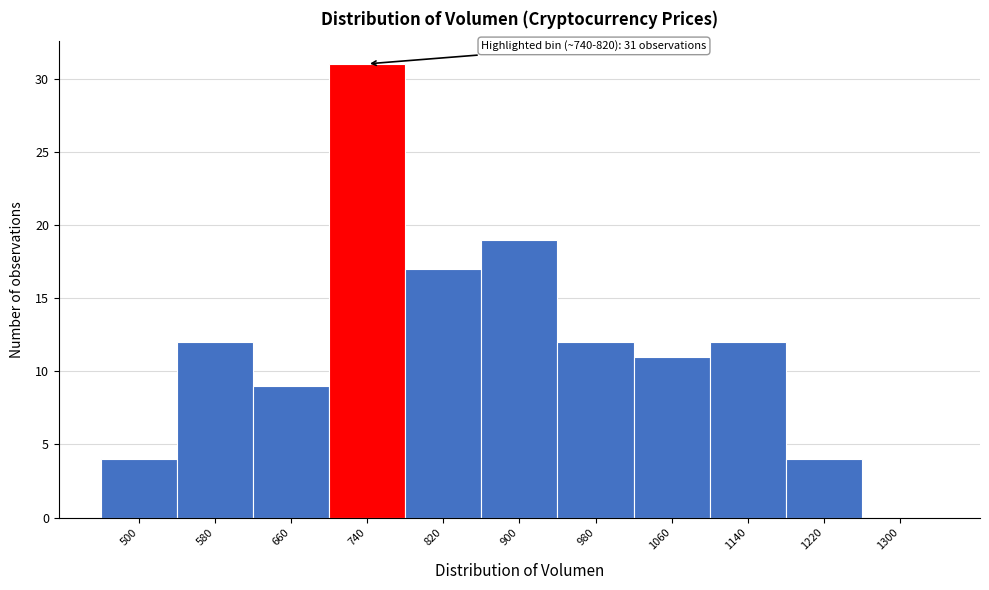

Reading right to left, transcribe all the data shown in this chart.

1300=0	1220=4	1140=12	1060=11	980=12	900=19	820=17	740=31	660=9	580=12	500=4